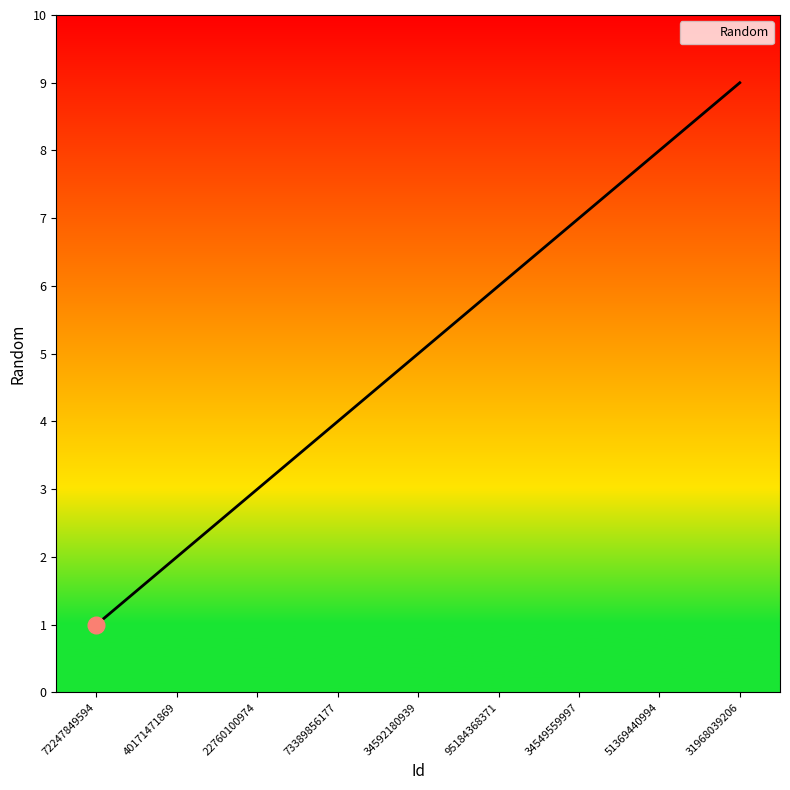

How many values are between 3 and 7?

5